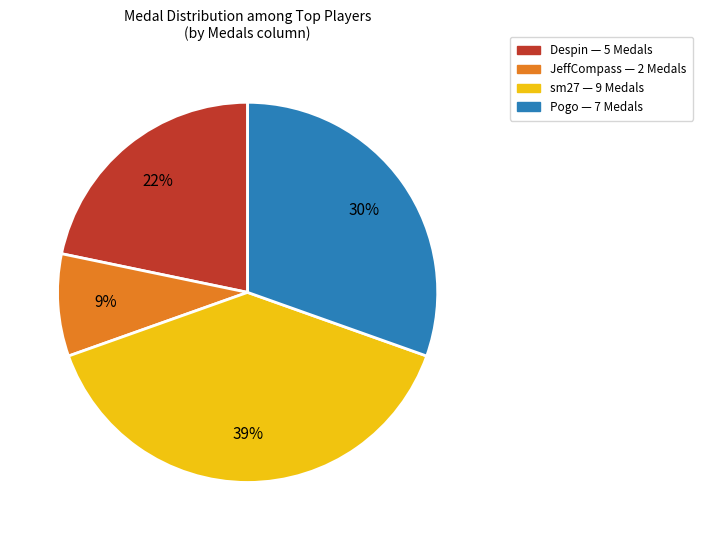

True or false: Despin — 5 Medals accounts for 22% of the total.

True